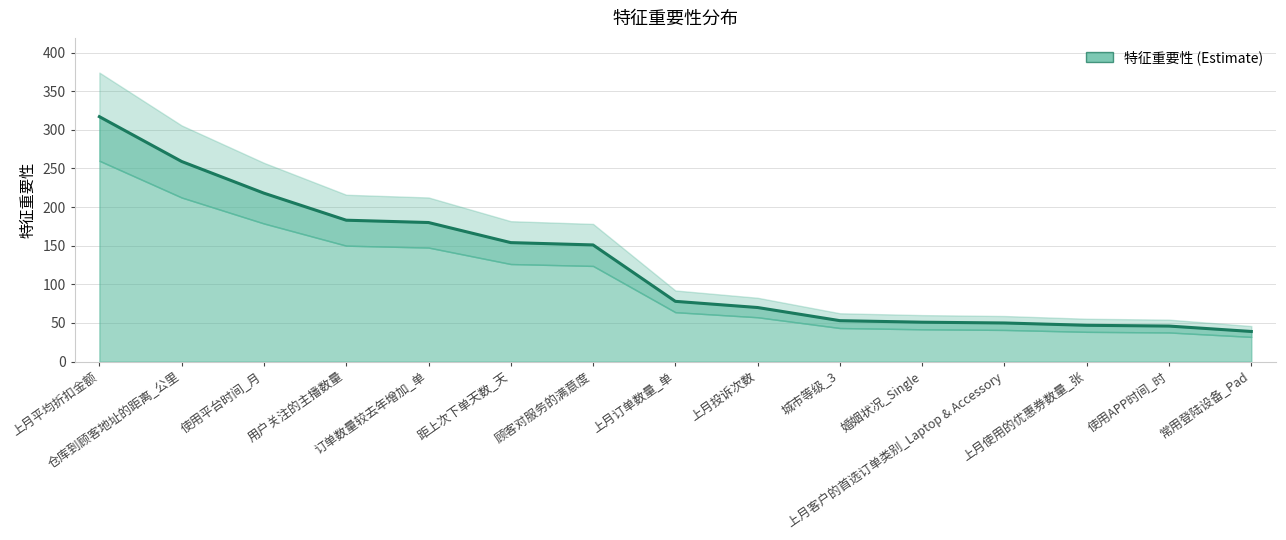

Reading left to right, extract all data points from this chart.

317	259	218	183	180	154	151	78	70	53	51	50	47	46	39